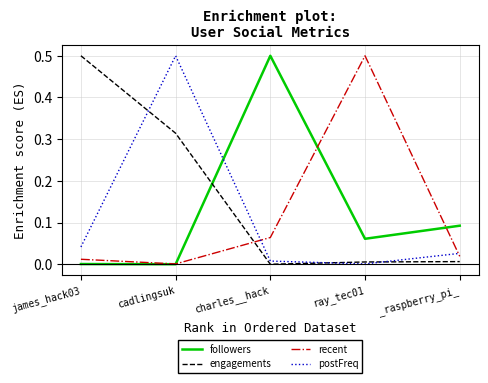

What is the difference between the maximum and minimum values in the postFreq series?

0.5